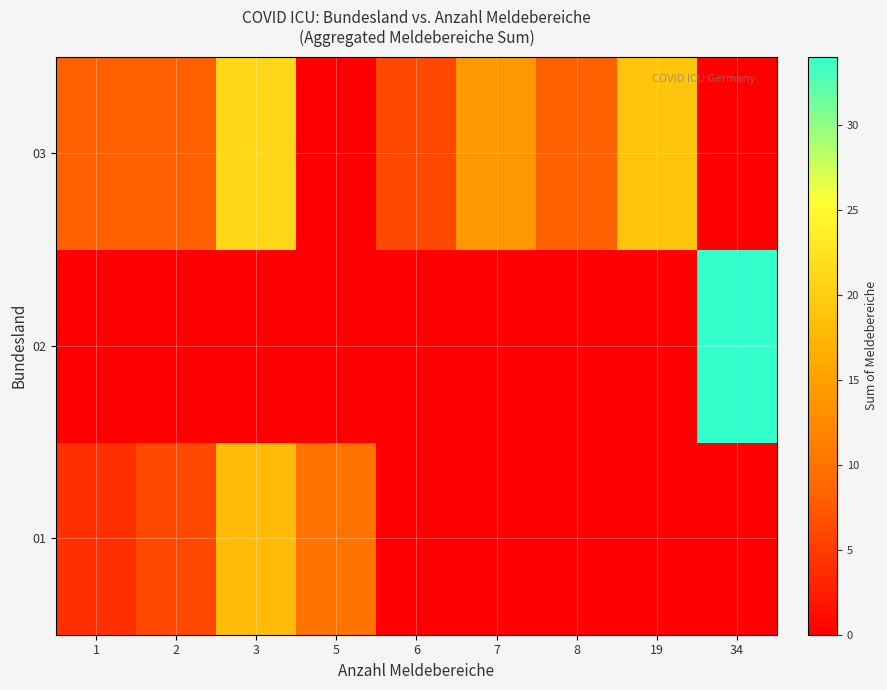

Rank the series at 1 from highest to lowest value.

03, 01, 02